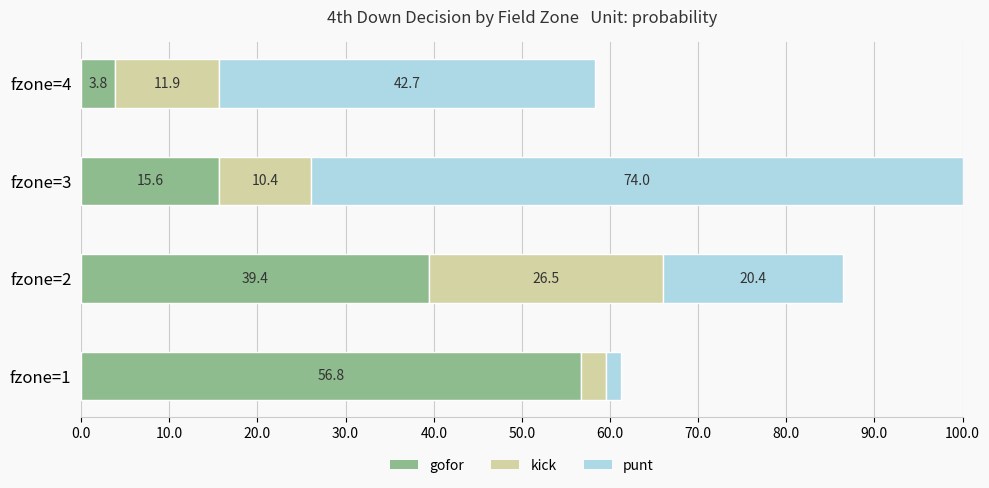

What are all the series names shown in the legend?

gofor, kick, punt